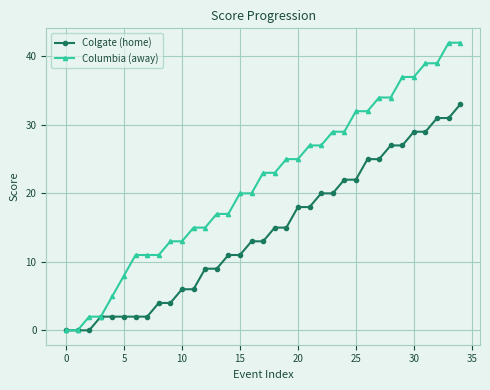

Which series has the largest total across all categories?

Columbia (away)